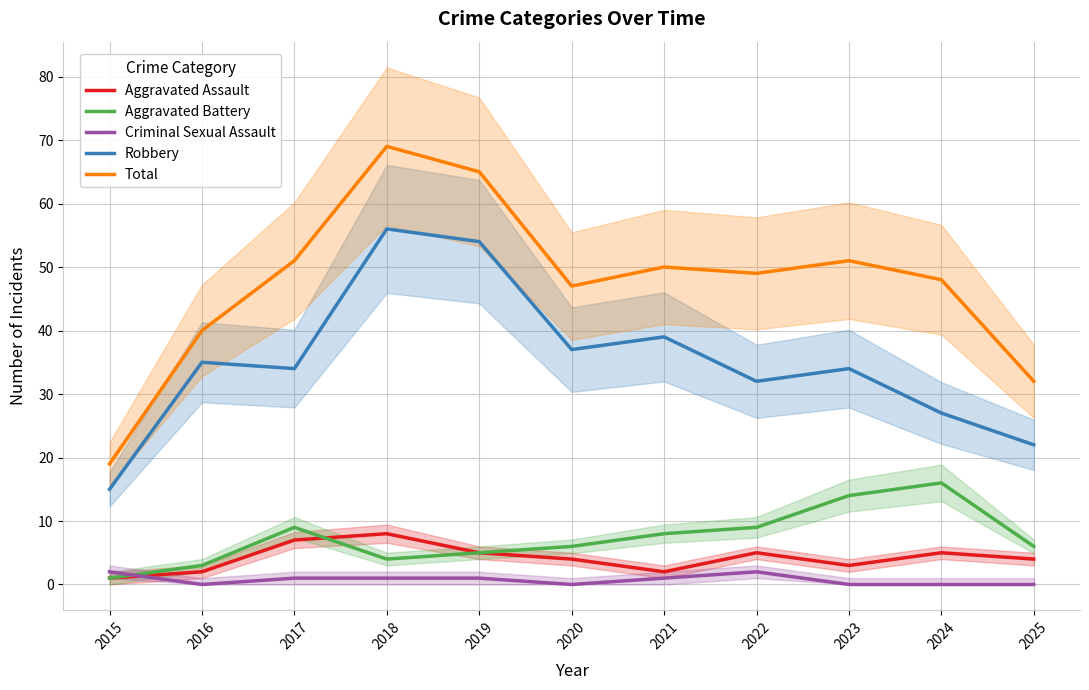

How many interior local valleys does the Robbery series have?

3